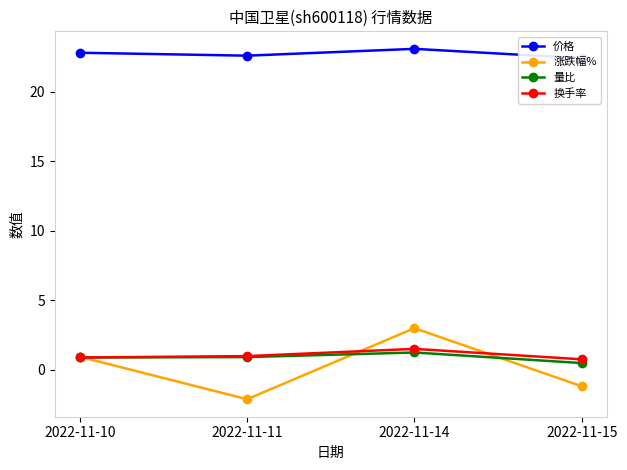

Which category has the lowest value in the 换手率 series?

2022-11-15